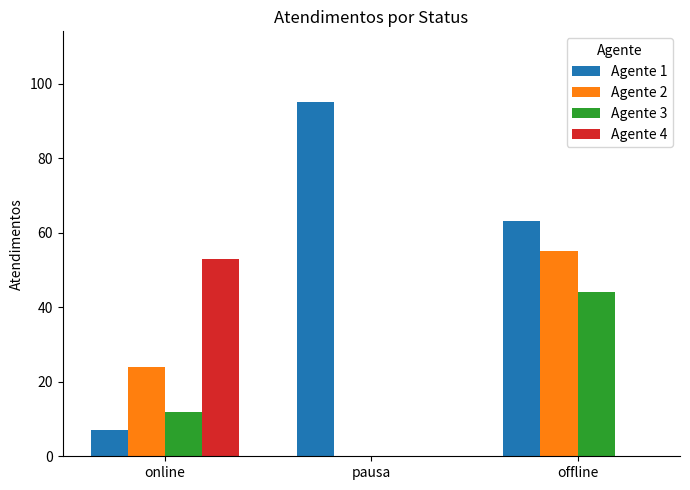

What is the average value of the Agente 4 series?

18